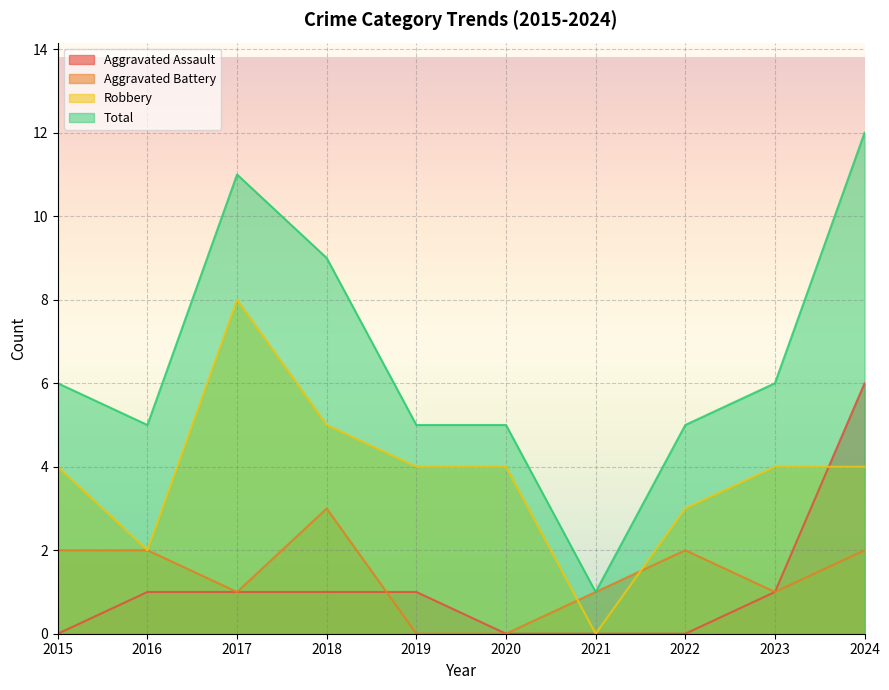

What is the maximum value for Total?

12